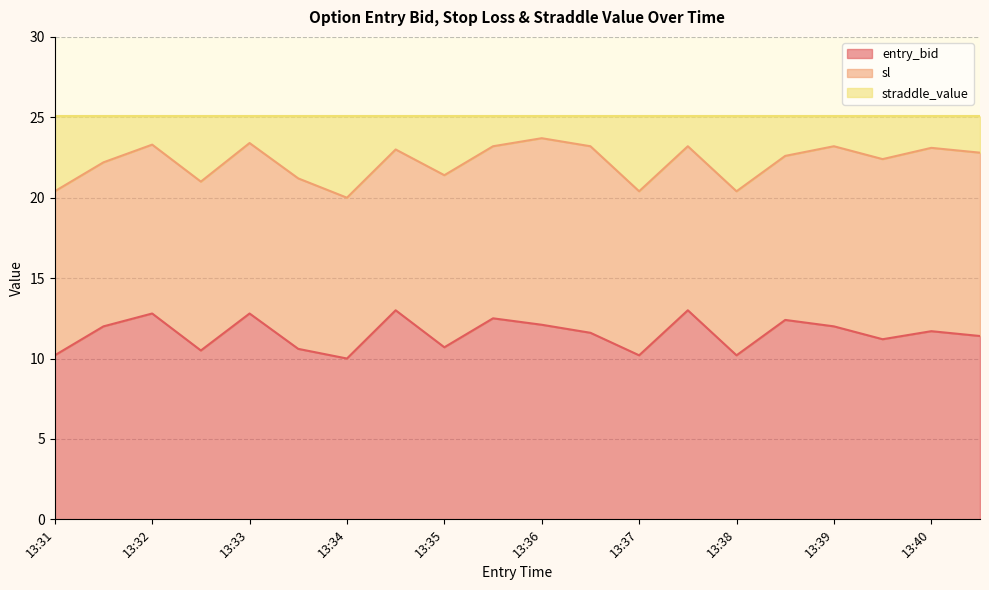

The sl series shows 29.8 at 13:37. True or false?

False